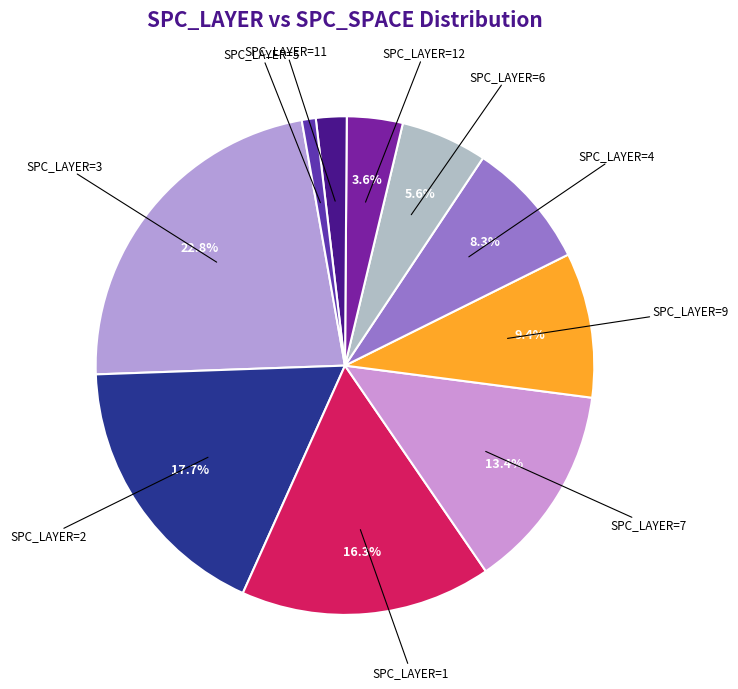

How much of the chart is everything except SPC_LAYER=9?

90.6%